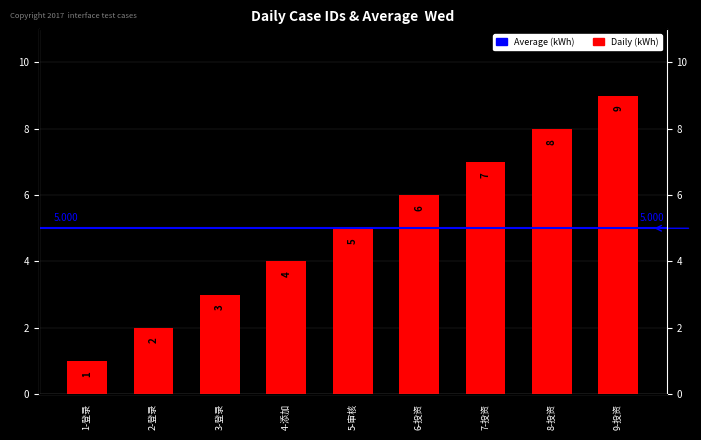

The value at 4-添加 is 4. True or false?

True